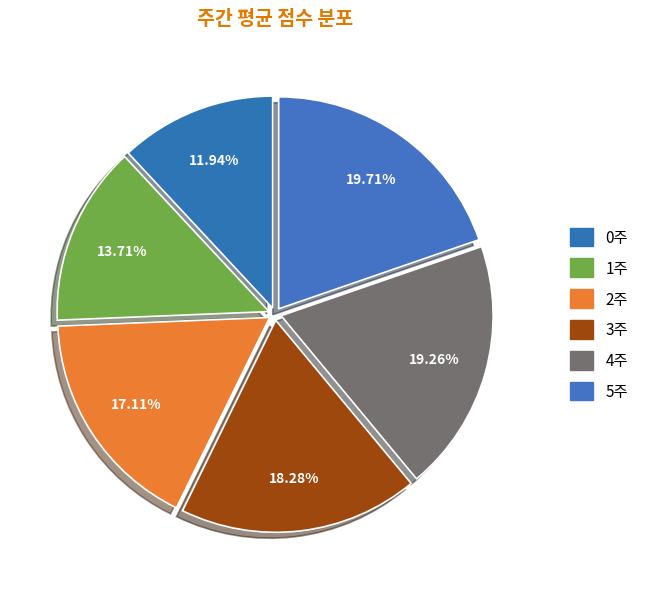

Which slice is the largest?

5주